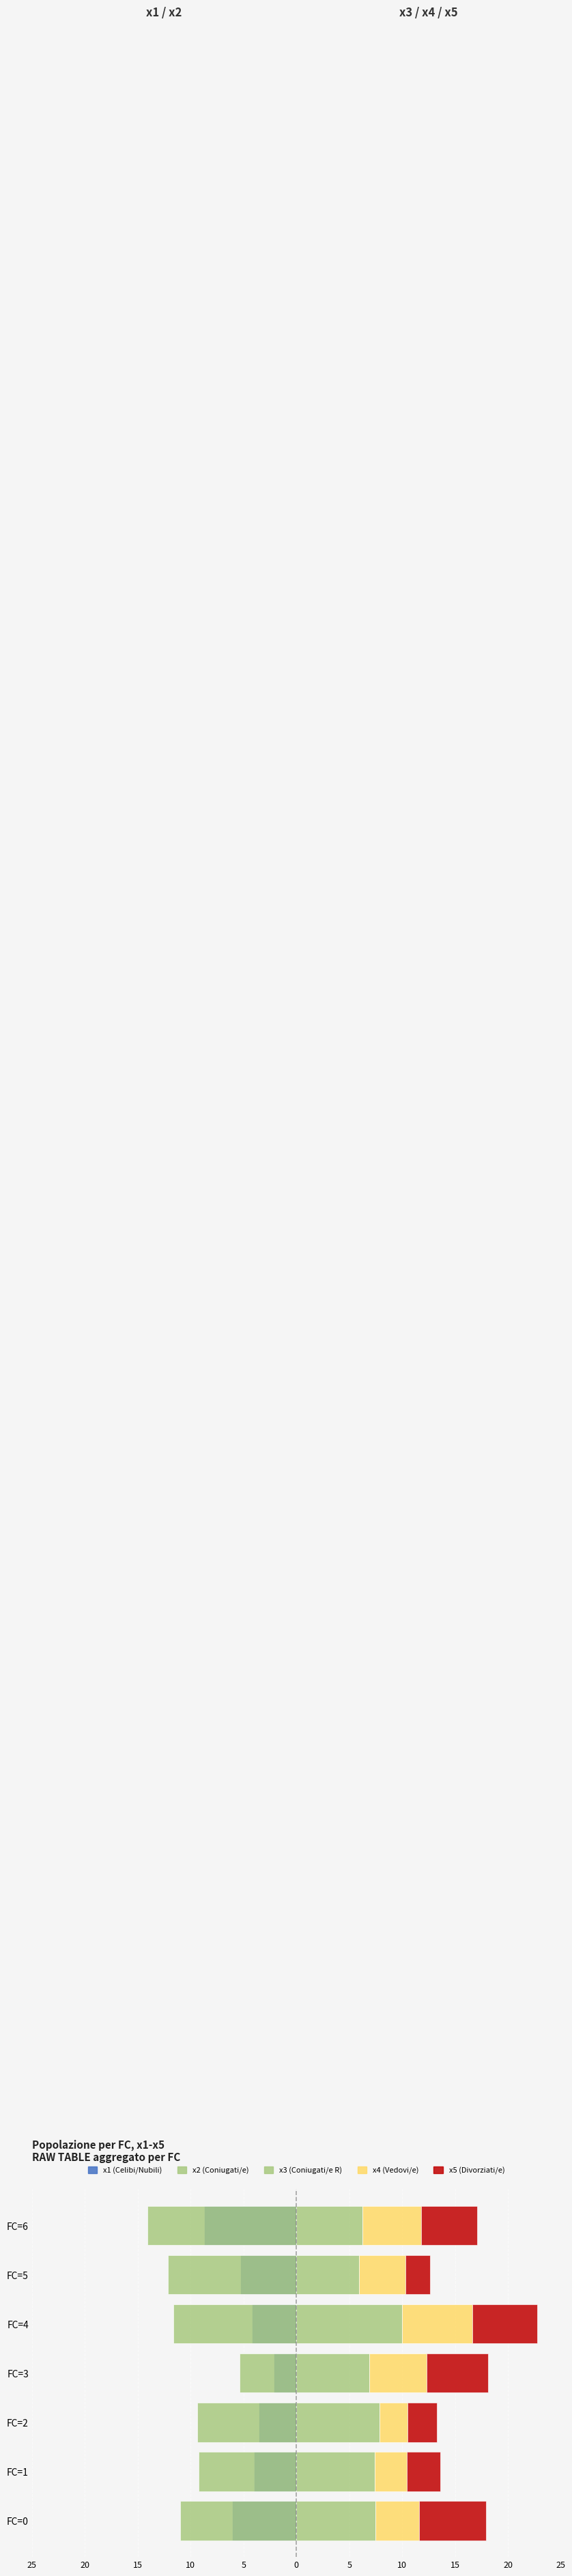

Rank the series by their maximum value, from lowest to highest.

x2, x1, x5, x4, x3